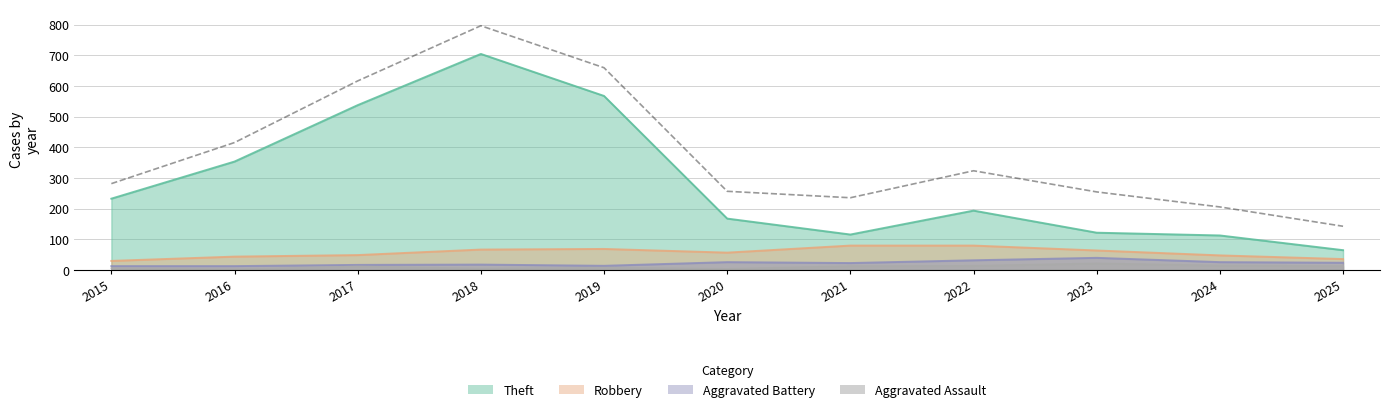

At which category does the data reach its first local valley?

2021